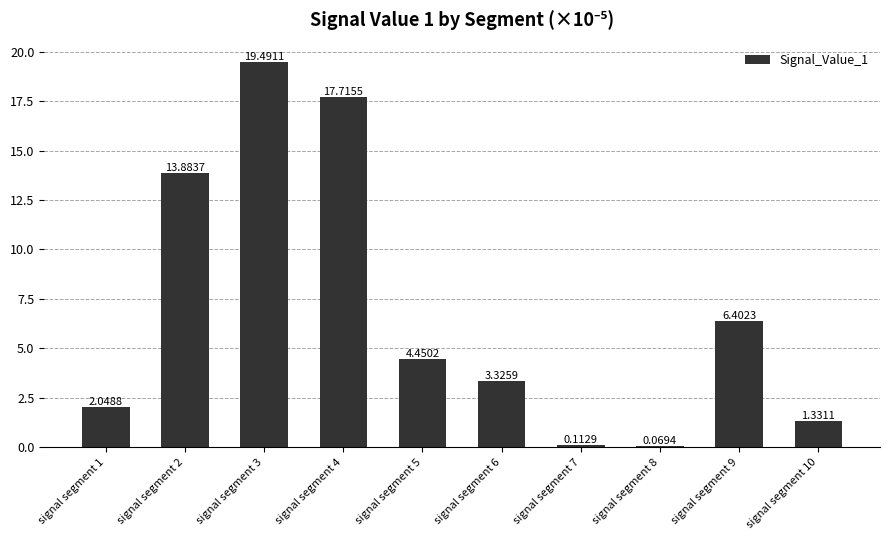

At which label does the data first exceed 4?

signal segment 2